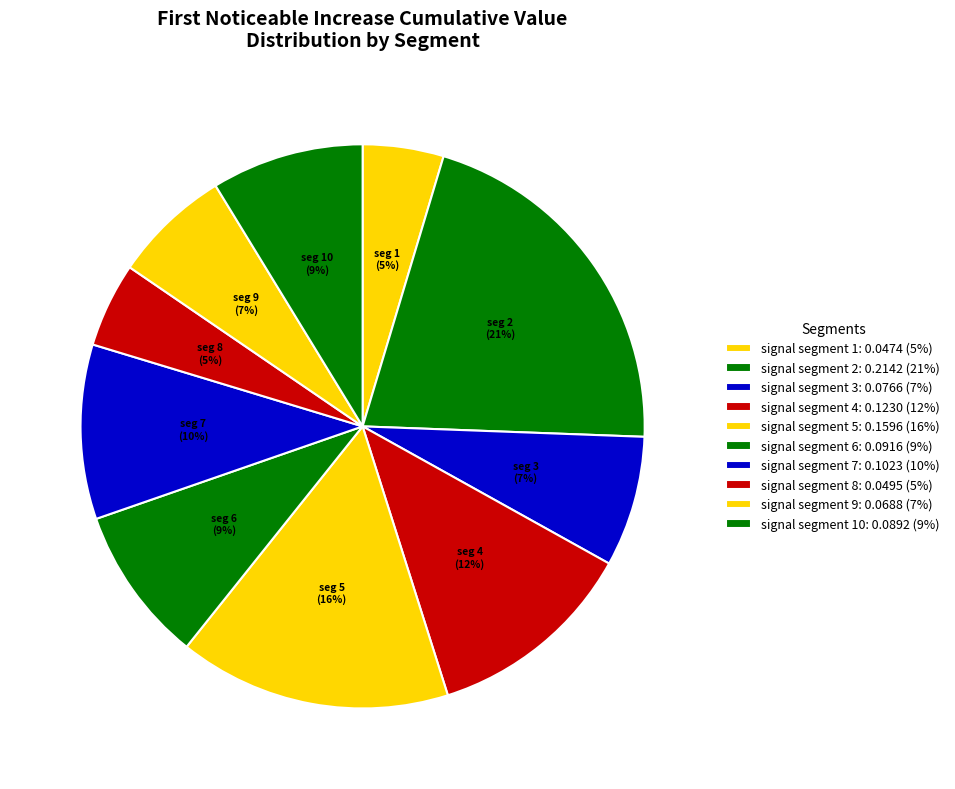

How many slices are in this pie chart?

10